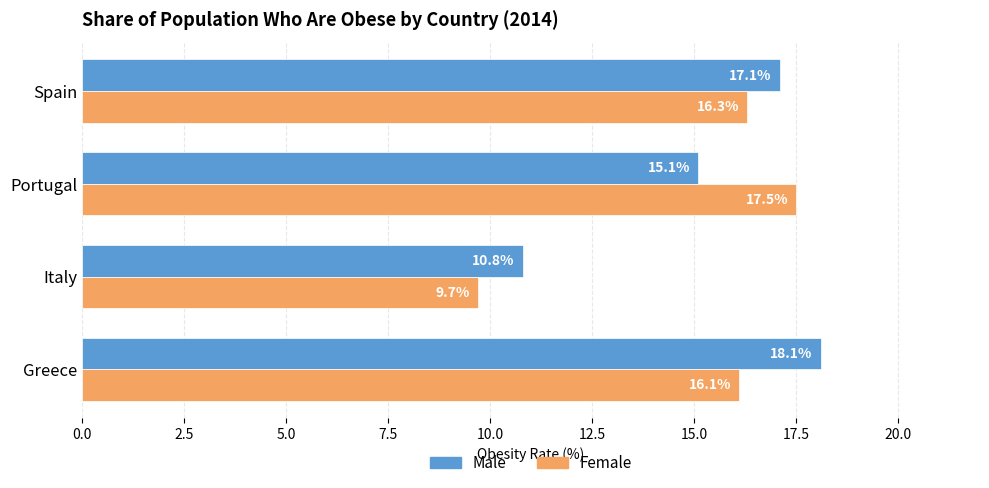

The Female series shows 4.6 at Portugal. True or false?

False